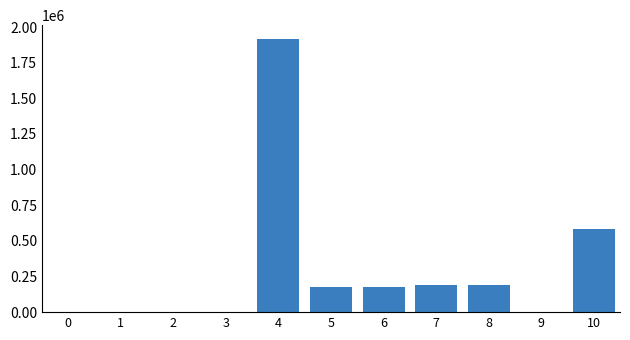

What is the greatest value displayed?

1917012.7